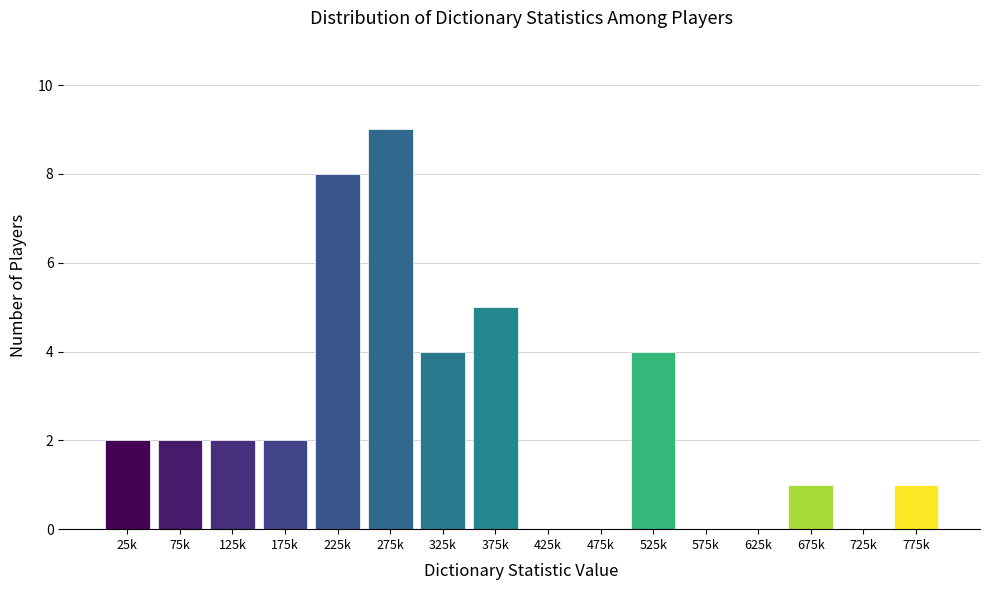

Reading left to right, what are all the values shown in this chart?

25k=2	75k=2	125k=2	175k=2	225k=8	275k=9	325k=4	375k=5	425k=0	475k=0	525k=4	575k=0	625k=0	675k=1	725k=0	775k=1